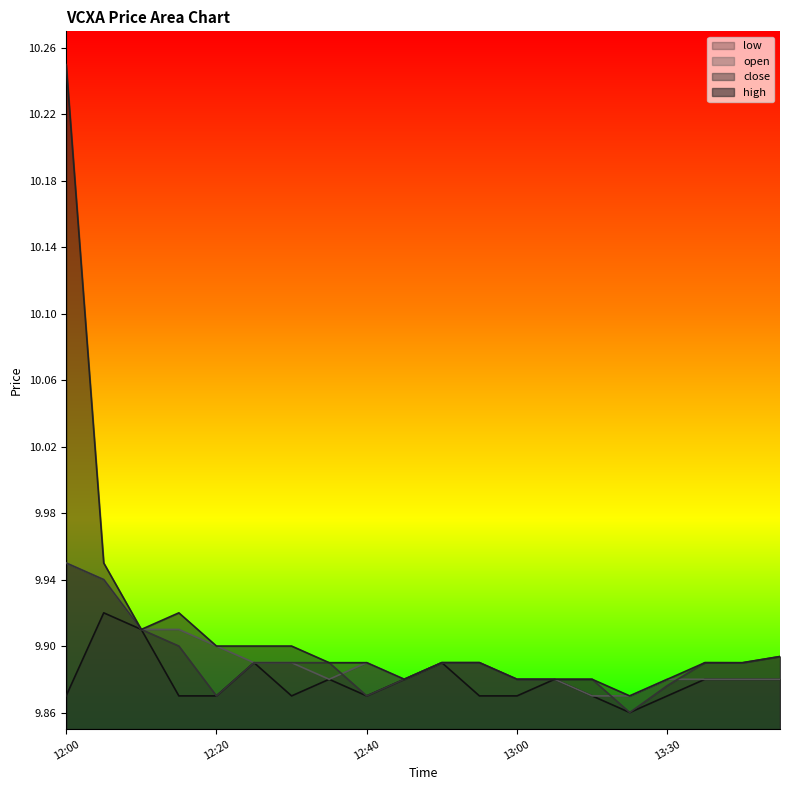

Count the low values in the range 9 to 10.

20